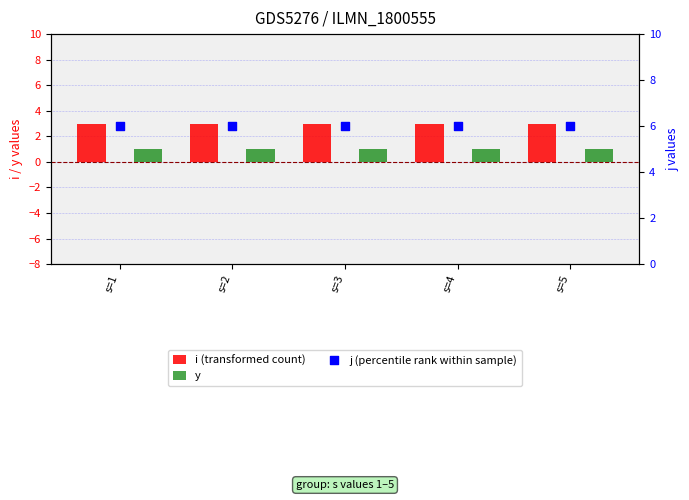

What are all the series names shown in the legend?

i (transformed count), y, j (percentile rank within sample)